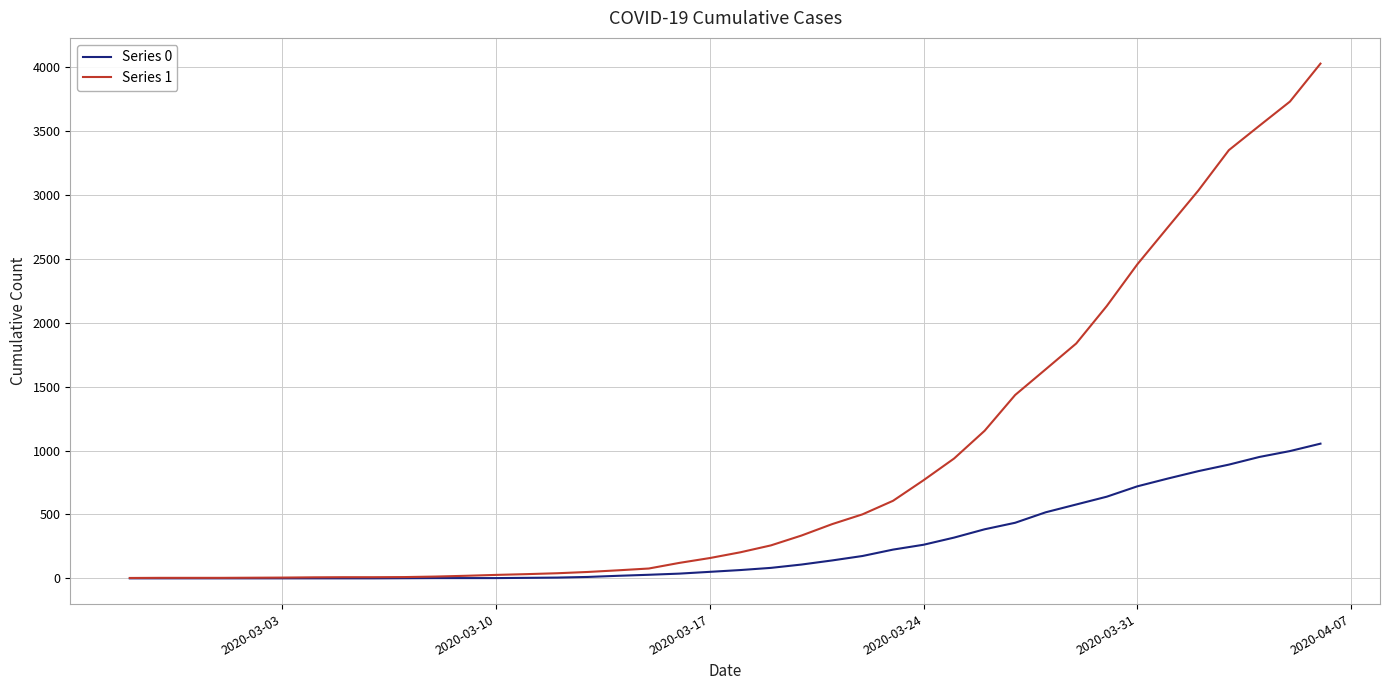

Rank the series by their maximum value, from highest to lowest.

Series 1, Series 0